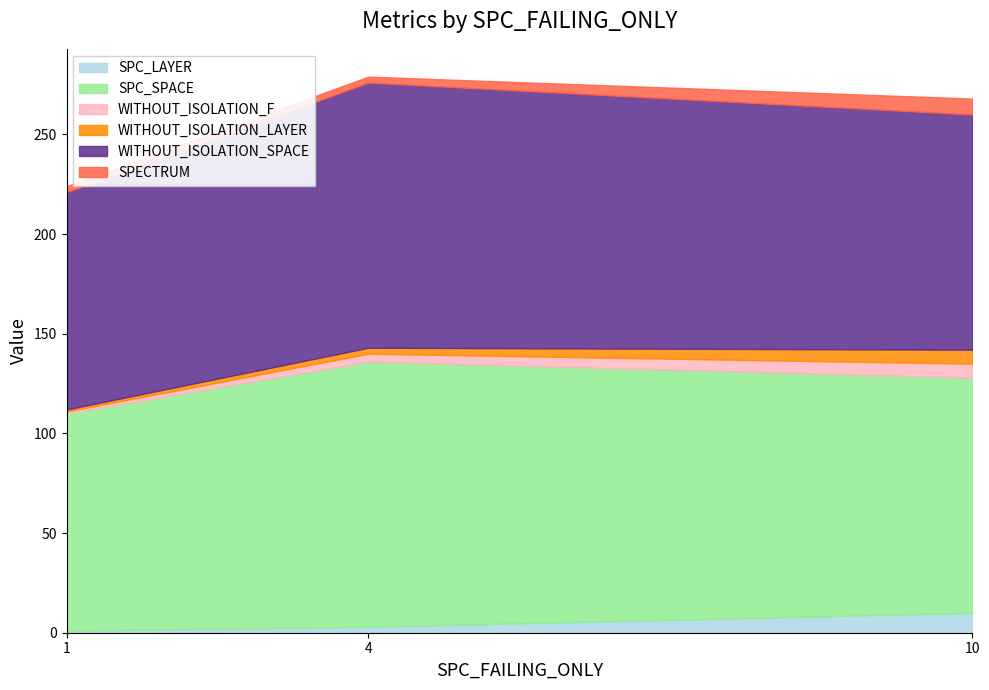

What are all the series names shown in the legend?

SPC_LAYER, SPC_SPACE, WITHOUT_ISOLATION_F, WITHOUT_ISOLATION_LAYER, WITHOUT_ISOLATION_SPACE, SPECTRUM